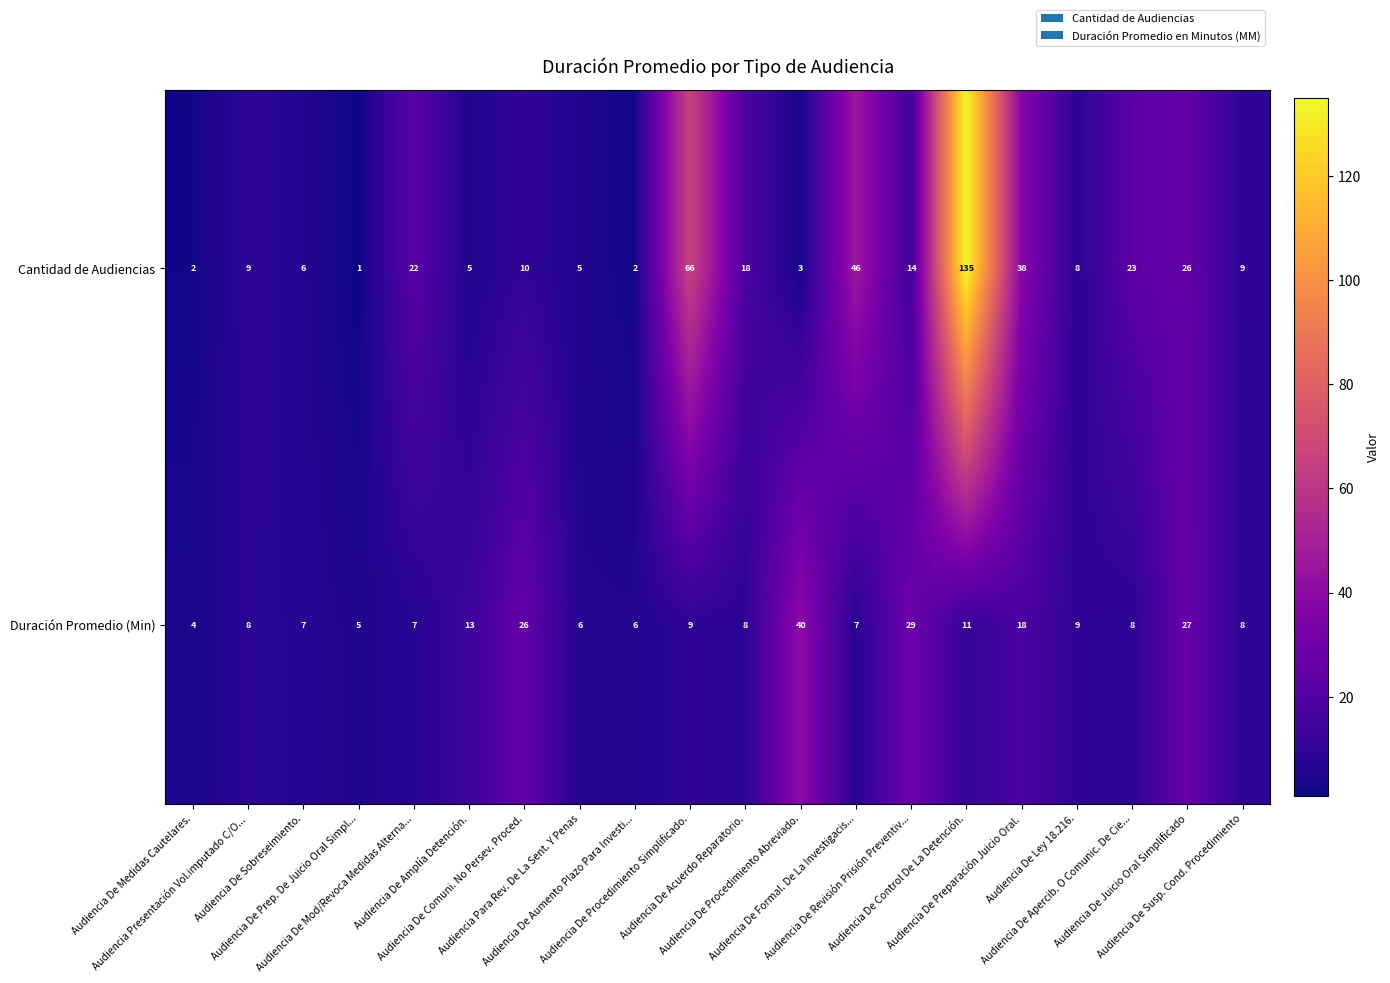

What is the difference between the maximum and second lowest values in the Cantidad de Audiencias series?

133